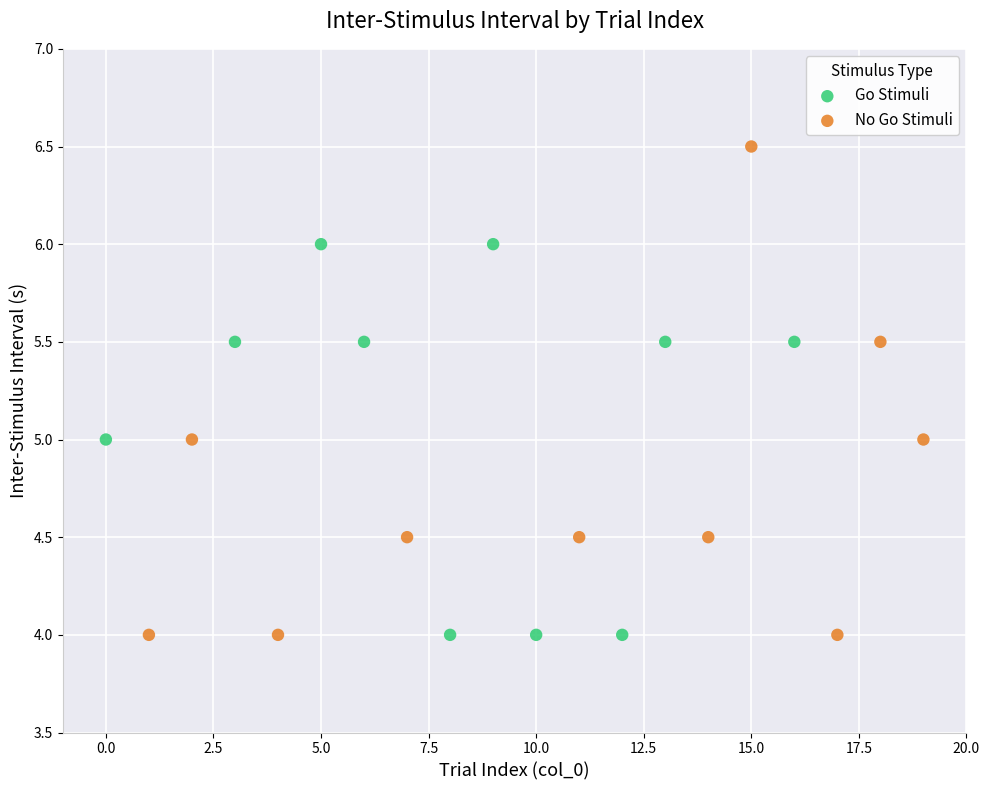

Which series contains the highest Y value?

No Go Stimuli